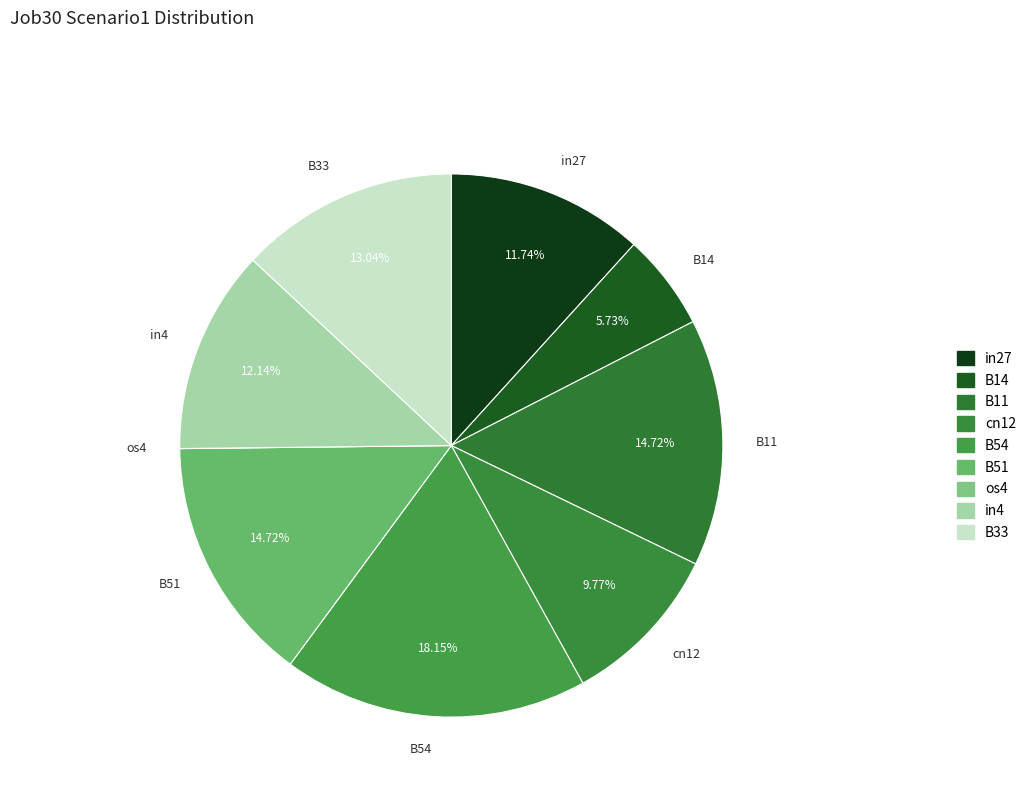

Is the sum of B33 and B11 greater than half?

No